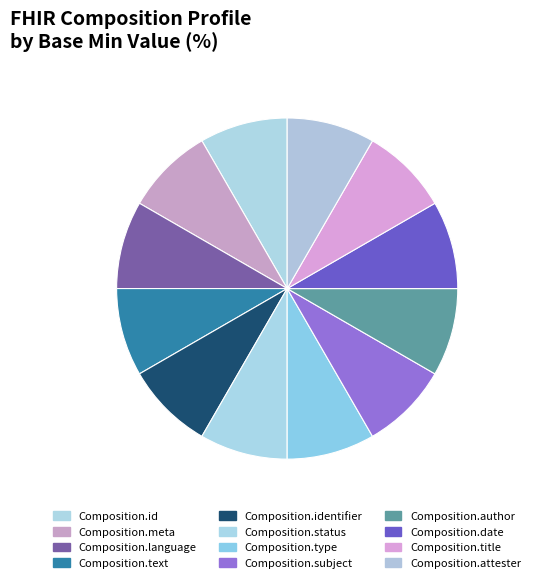

How many slices are in this pie chart?

12